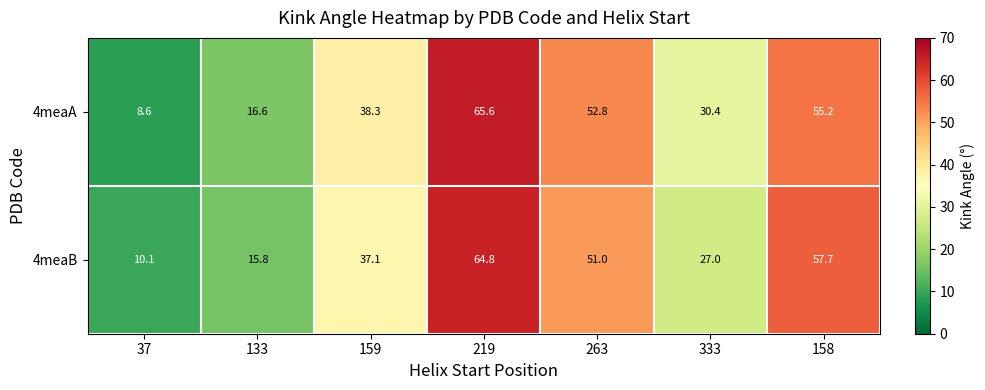

At 263, list the series in order from largest to smallest.

4meaA, 4meaB